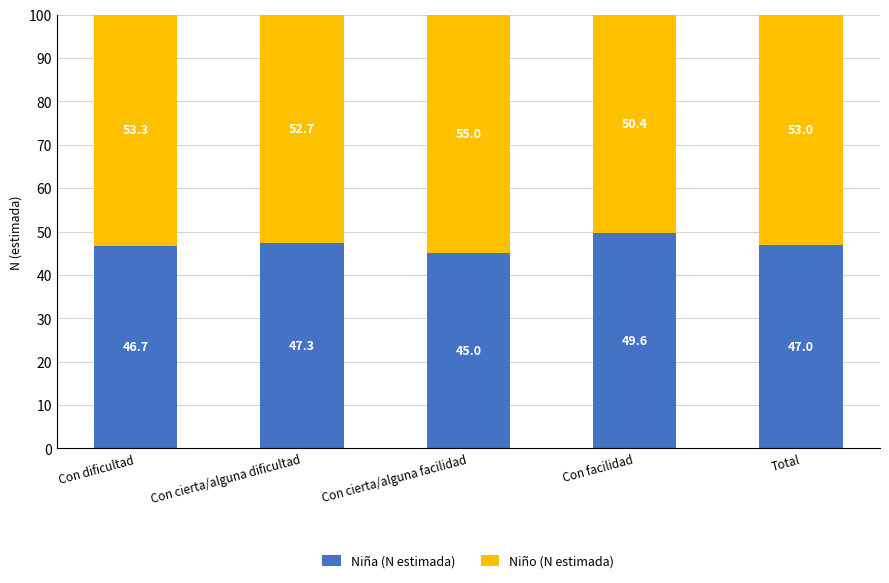

Reading left to right, list the values for the Niña (N estimada) series.

Con dificultad=46.7	Con cierta/alguna dificultad=47.3	Con cierta/alguna facilidad=45.0	Con facilidad=49.6	Total=47.0